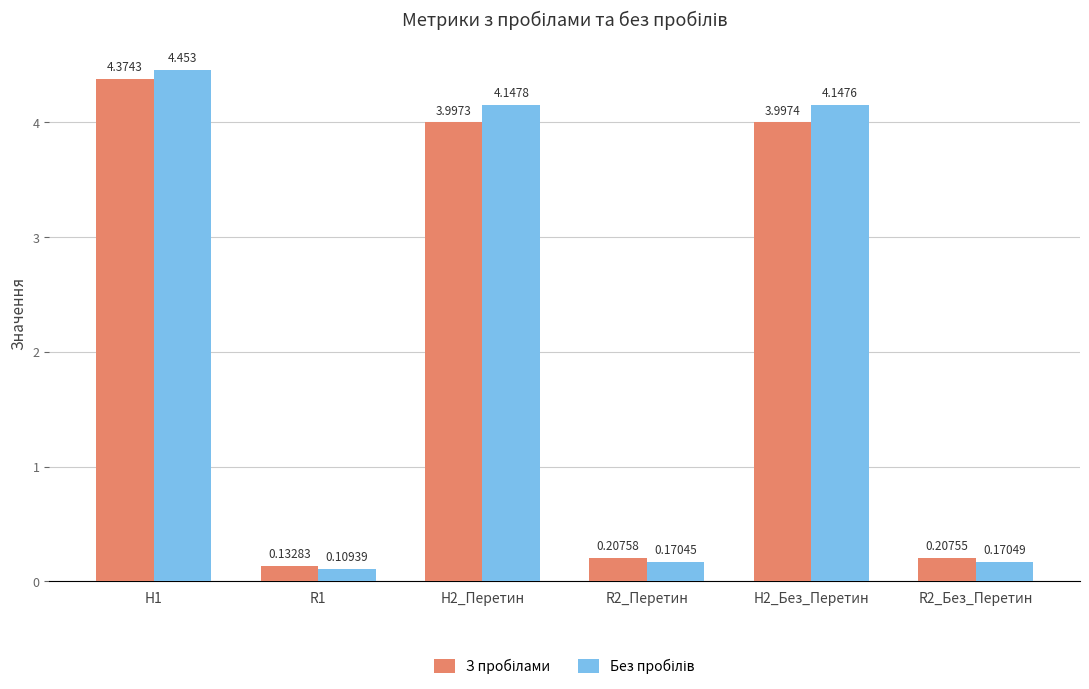

What is the average value of the З пробілами series?

2.2